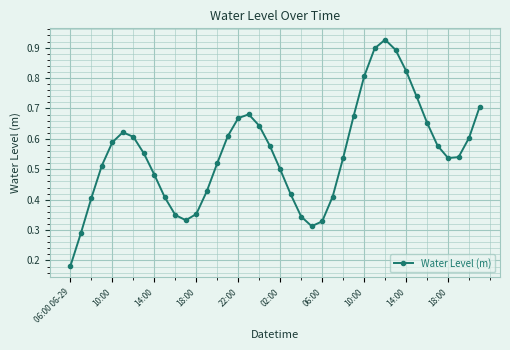

How many interior local peaks (higher than both neighbors) does the data have?

3